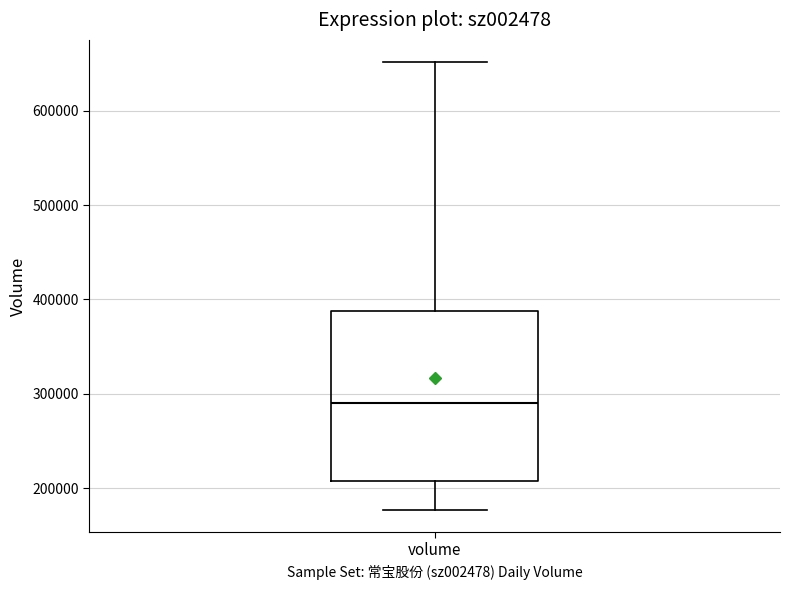

Read this box plot against the y-axis: the position of the median line, the range covered by the box, and the ends of both whiskers. The values are not printed on the chart, so give them approximately, as read against the axis.

median 290000, box 210000 to 390000, whiskers 180000 to 650000